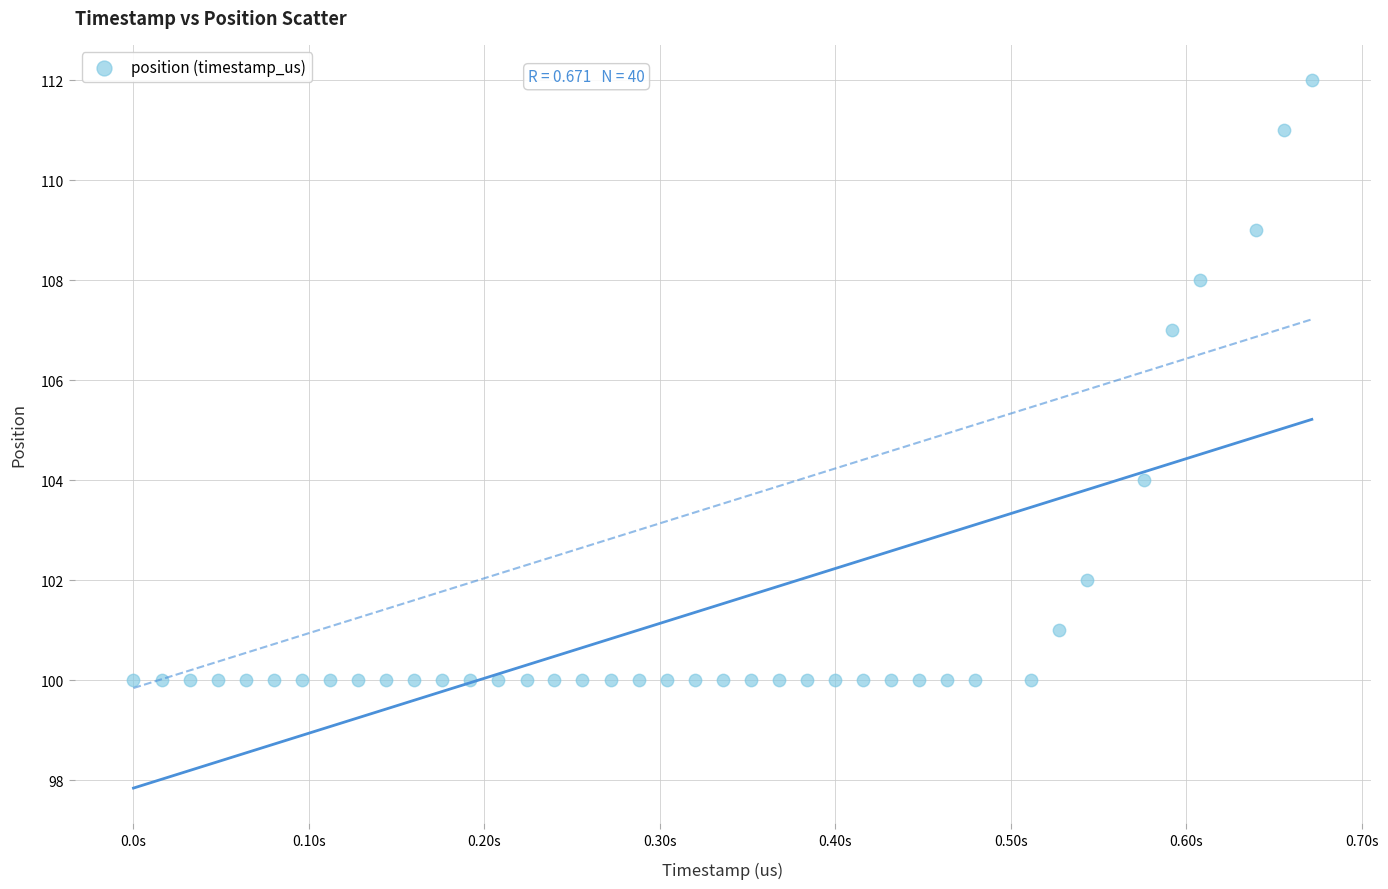

What is the range of X values (max minus min)?

671532